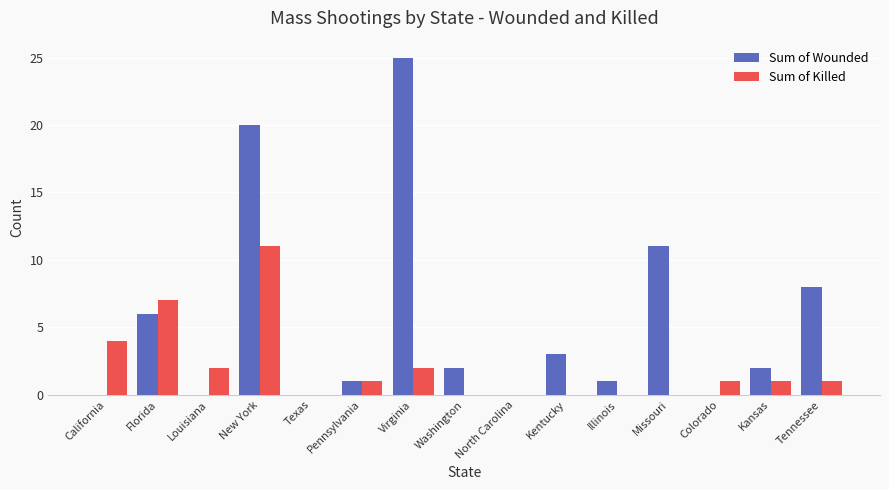

Is the value of Sum of Killed at Tennessee greater than the value of Sum of Wounded at Virginia?

No